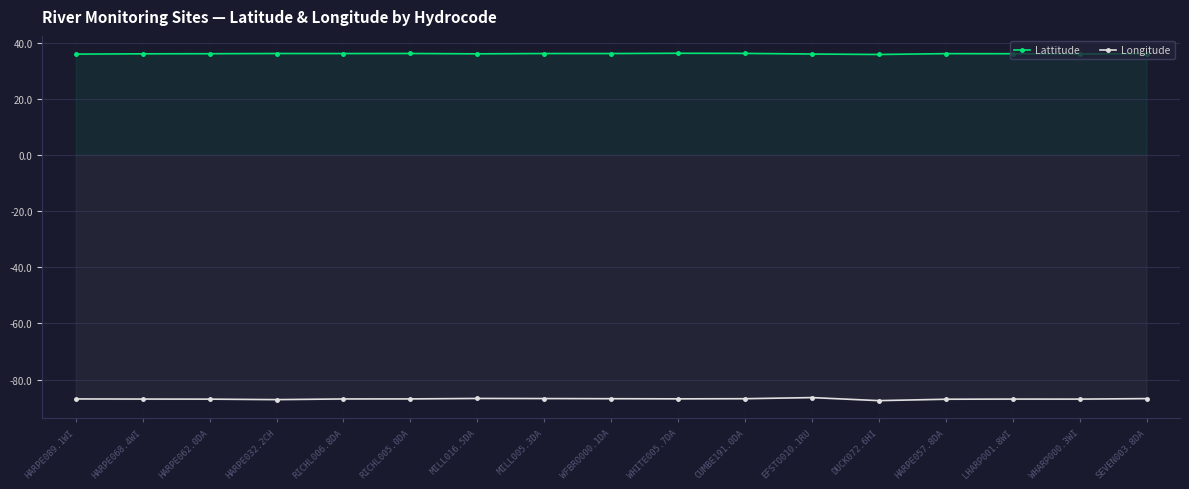

What is the difference between the highest and lowest values at SEVEN003.8DA?

122.8